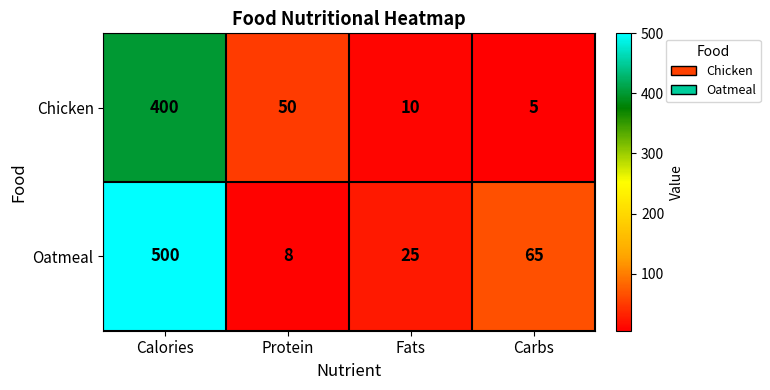

At Calories, list the series in order from largest to smallest.

Oatmeal, Chicken